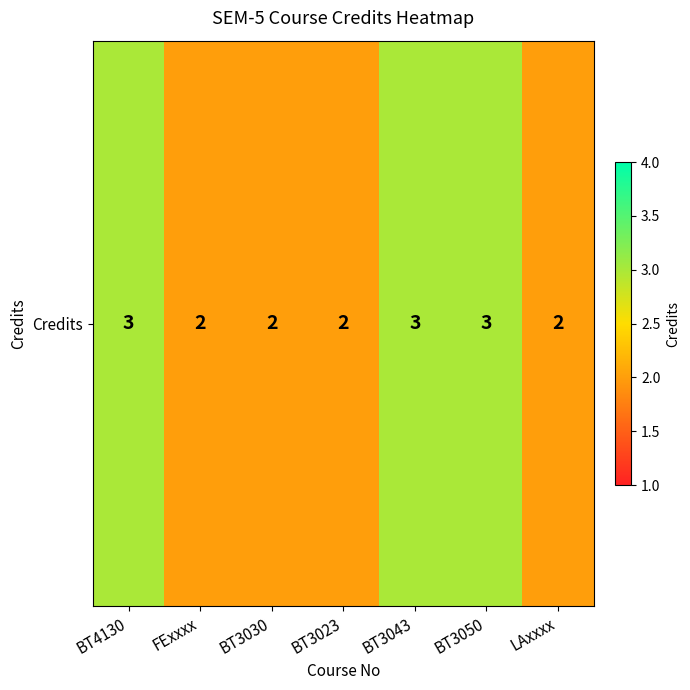

Reading right to left, list all the values displayed in this chart.

2	3	3	2	2	2	3